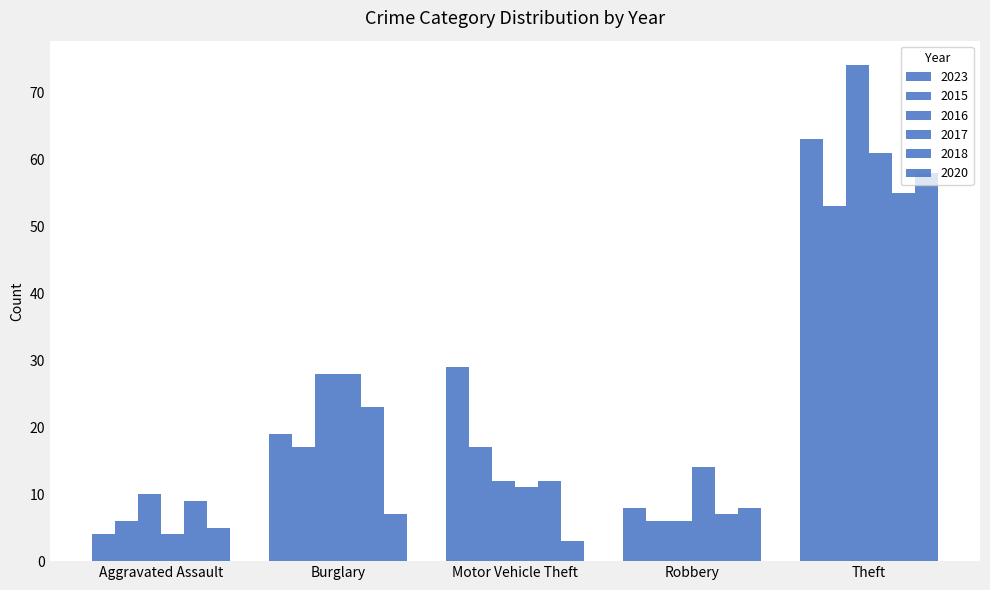

How many bars are there in total?

30